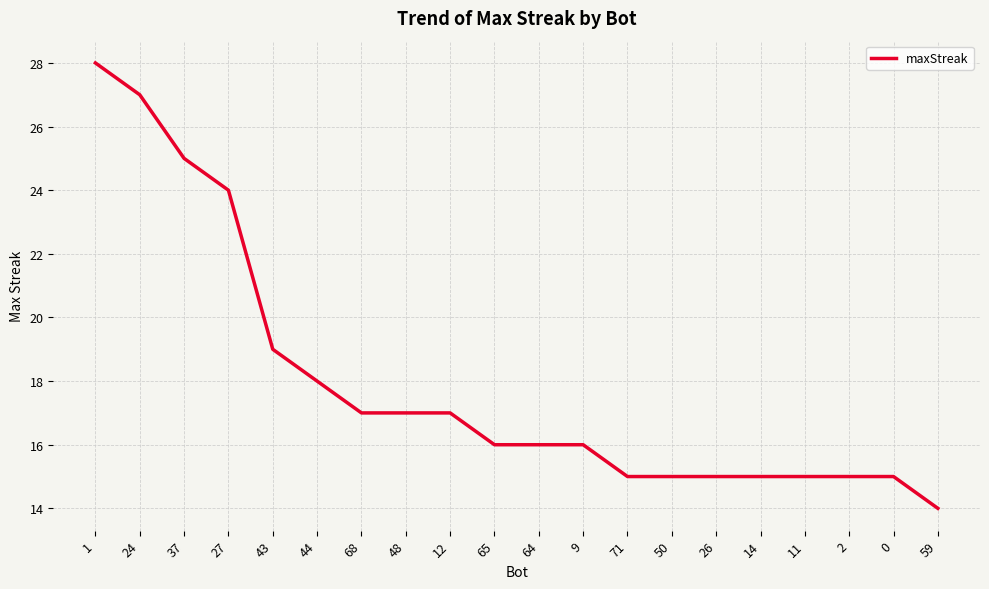

What value does the data have at 12, to the nearest 10?

20